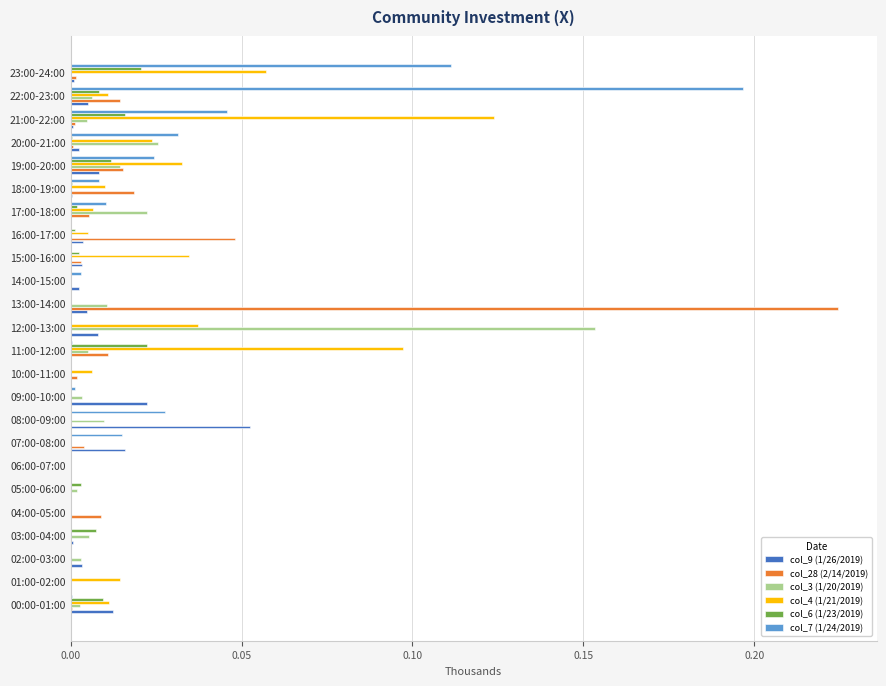

Which label corresponds to the largest value in the chart?

13:00-14:00